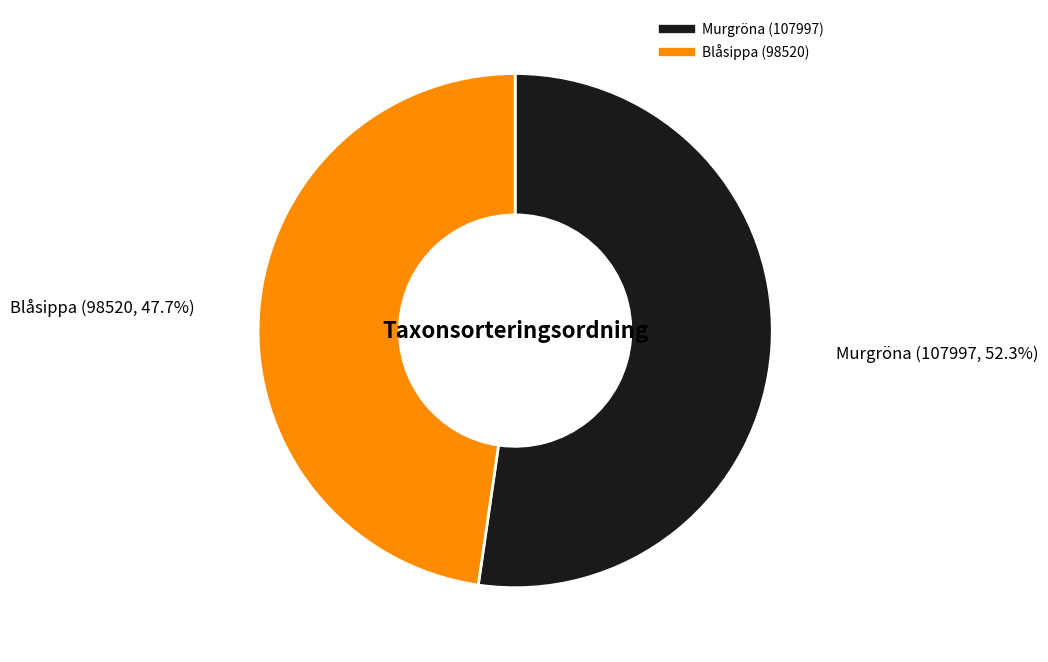

Is there any slice that represents more than half of the pie?

Yes